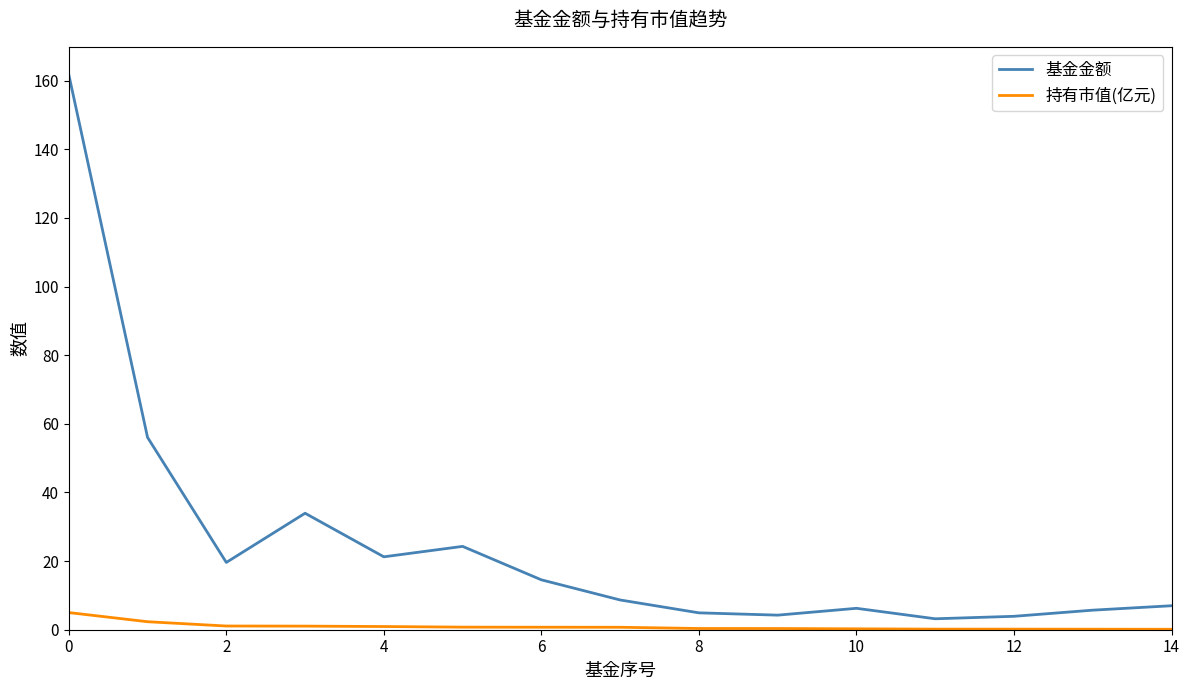

List the series in order of their overall mean, highest first.

基金金额, 持有市值(亿元)